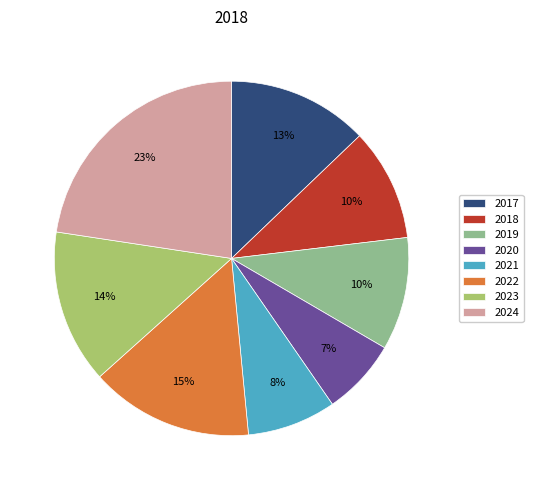

Is there a majority slice in this chart?

No